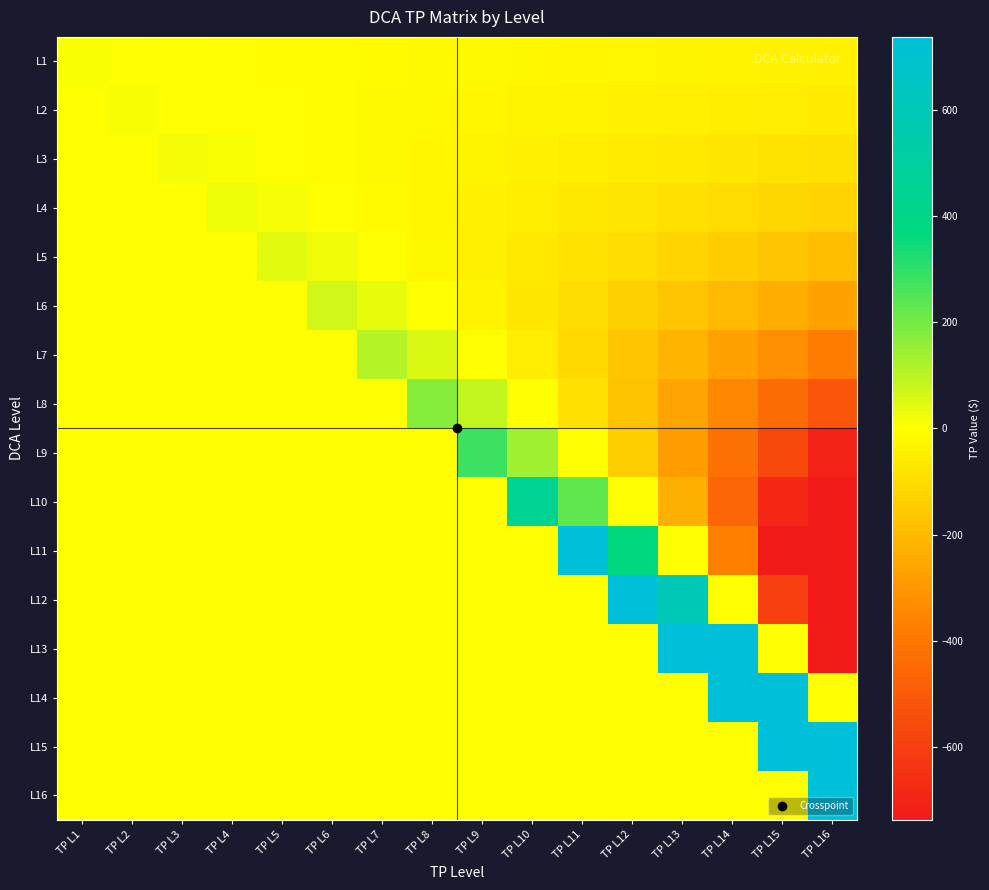

At how many categories does at least one series exceed 4119?

2